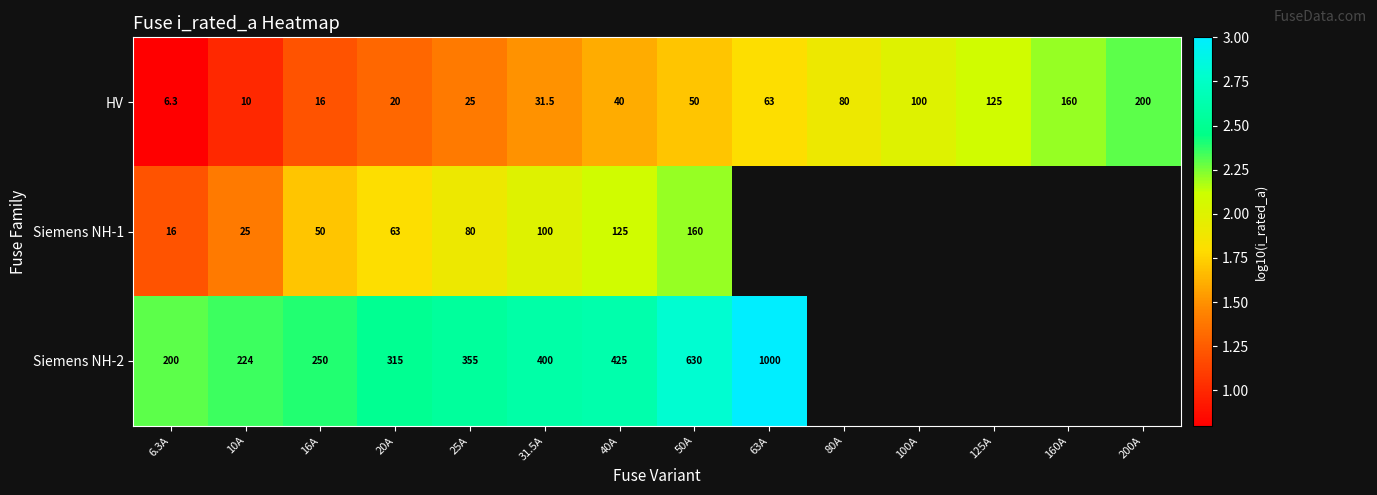

How many series are shown in this chart?

3